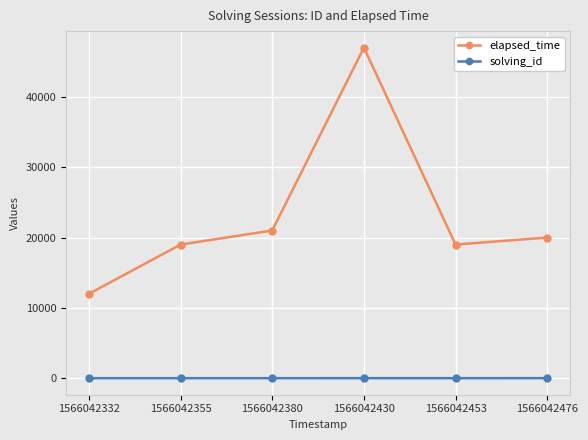

List the series in order of their peak value, lowest first.

solving_id, elapsed_time